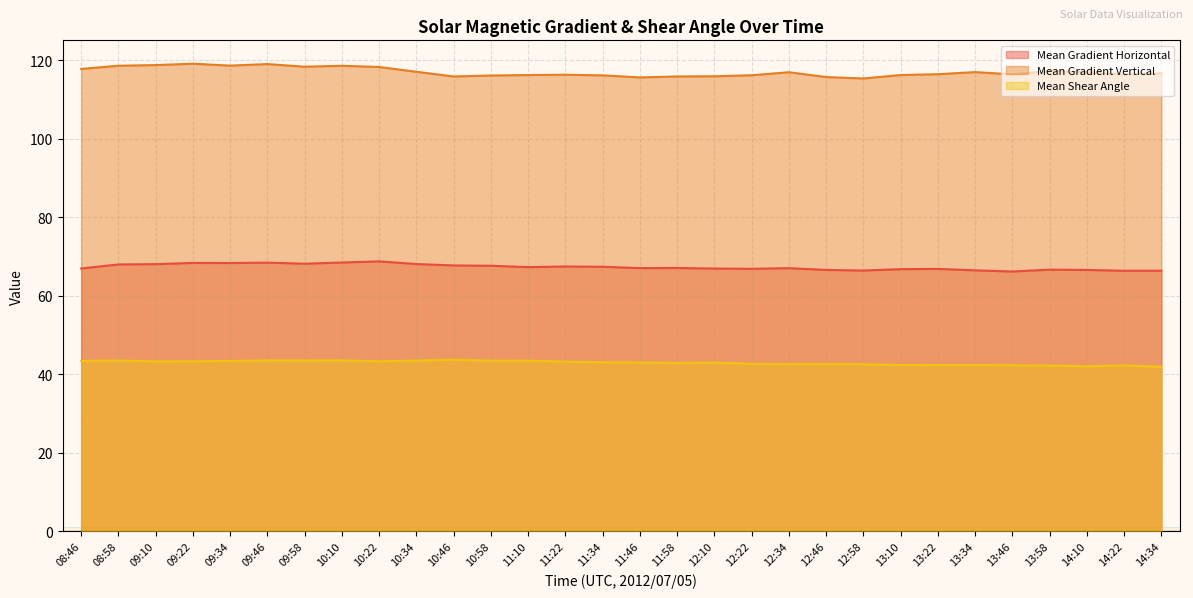

How many lines are shown in the chart?

3